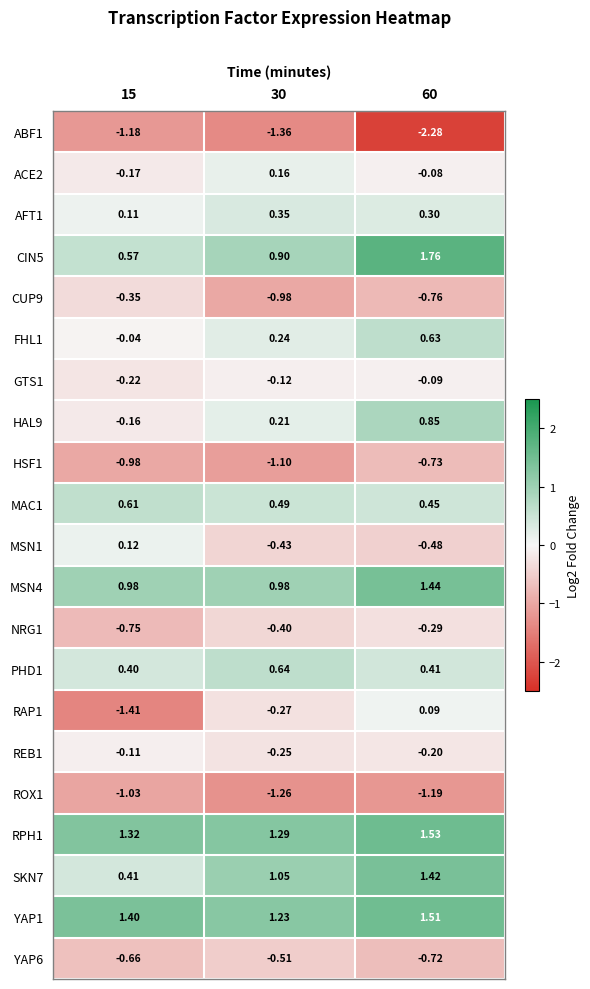

At which category is the sum across all series the highest?

60